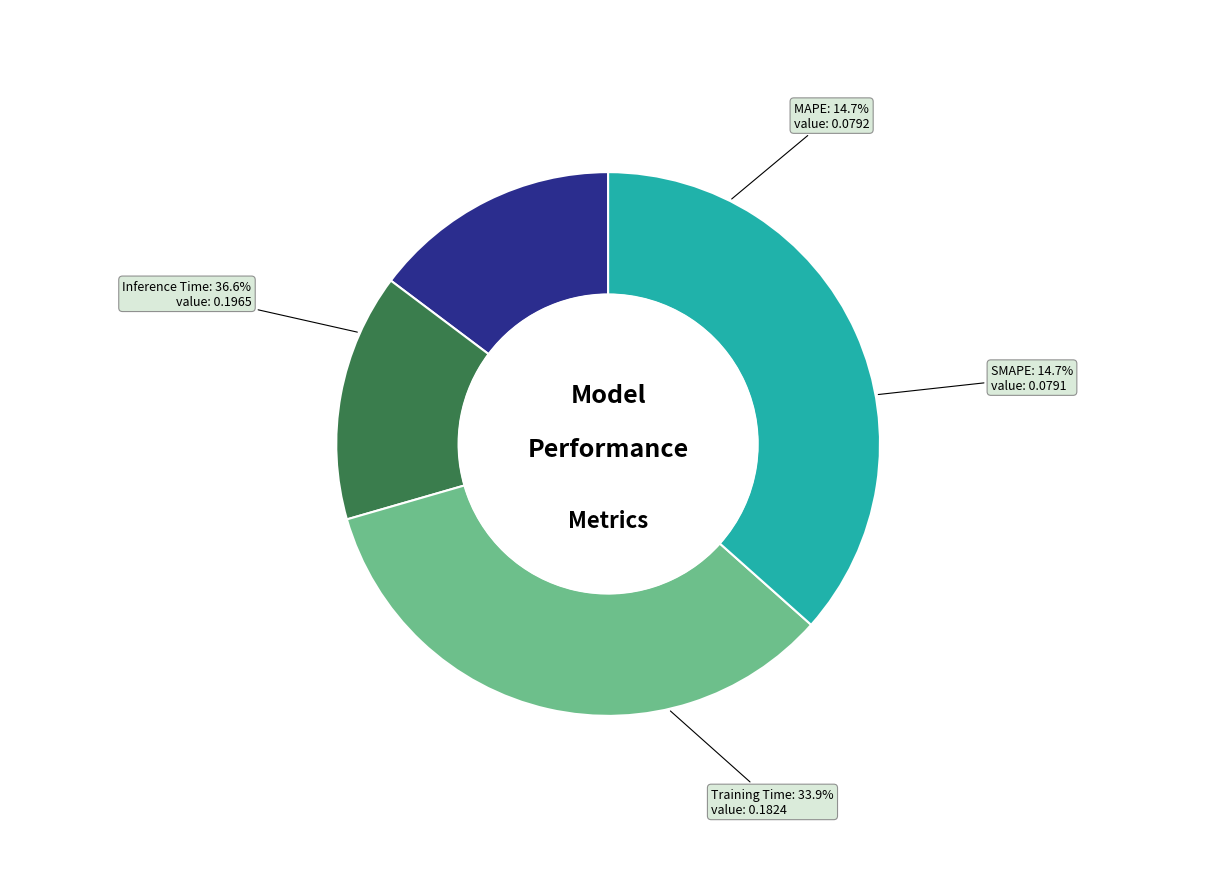

To the nearest percent, what percentage of the pie is SMAPE?

15%